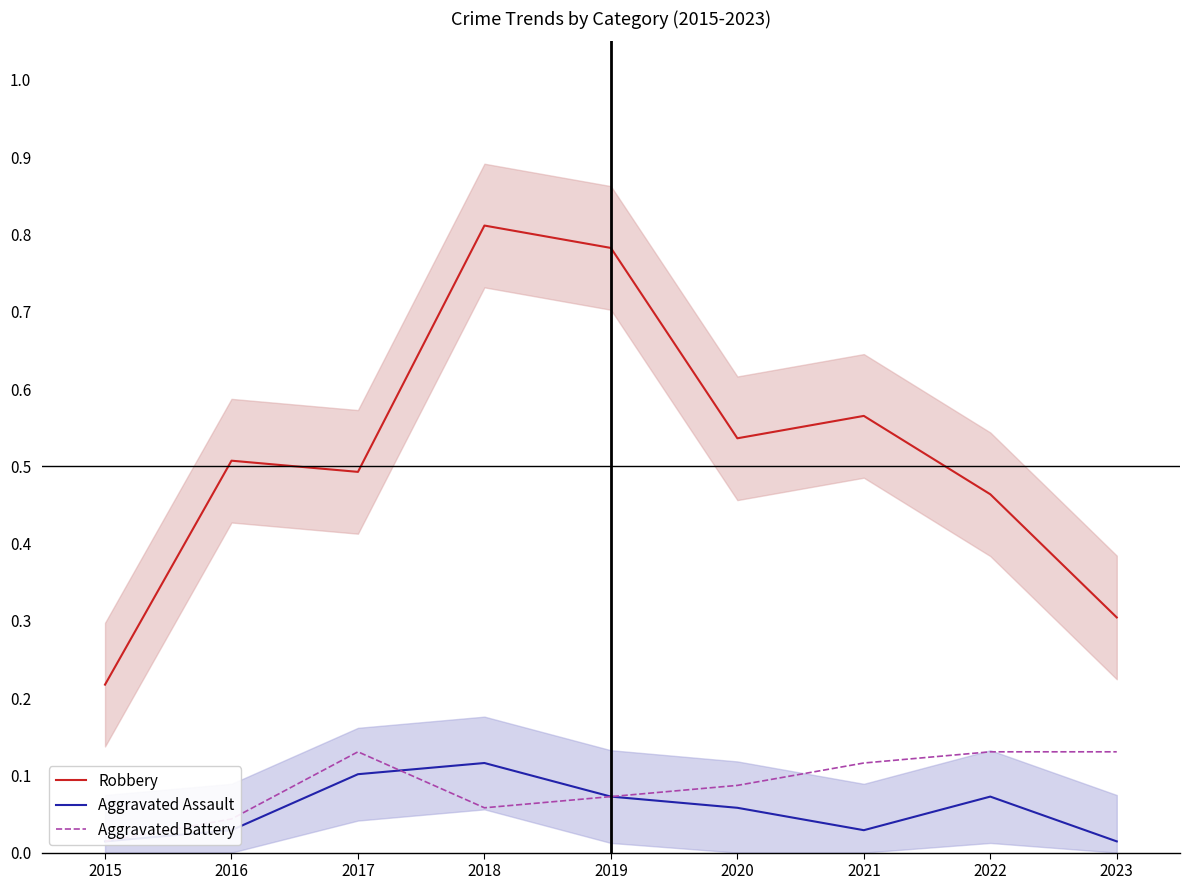

The Aggravated Assault series shows 0.0 at 2019. True or false?

False